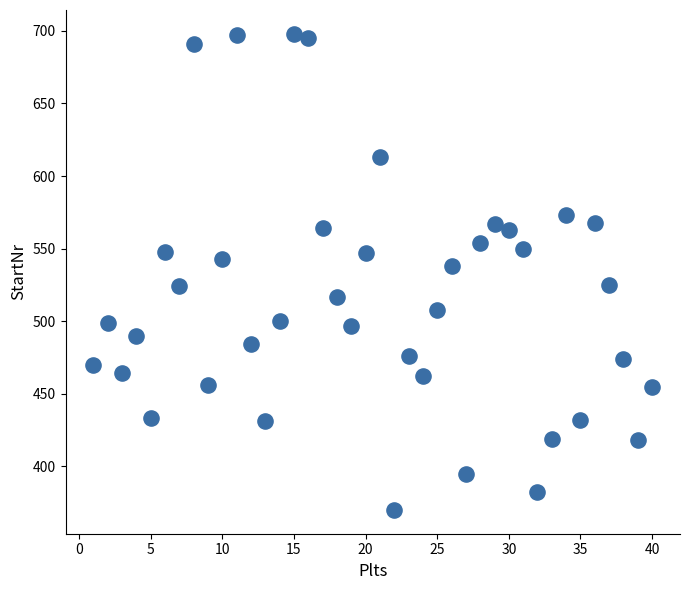

What is the range of Y values (max minus min)?

328